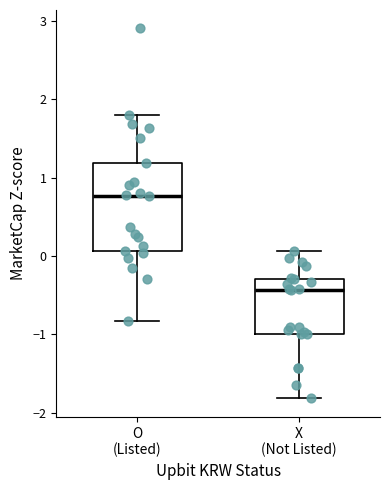

Where does the upper whisker of the box for X (Not Listed) end on the y-axis? The values are not printed on the chart, so give them approximately, as read against the axis.

0.1